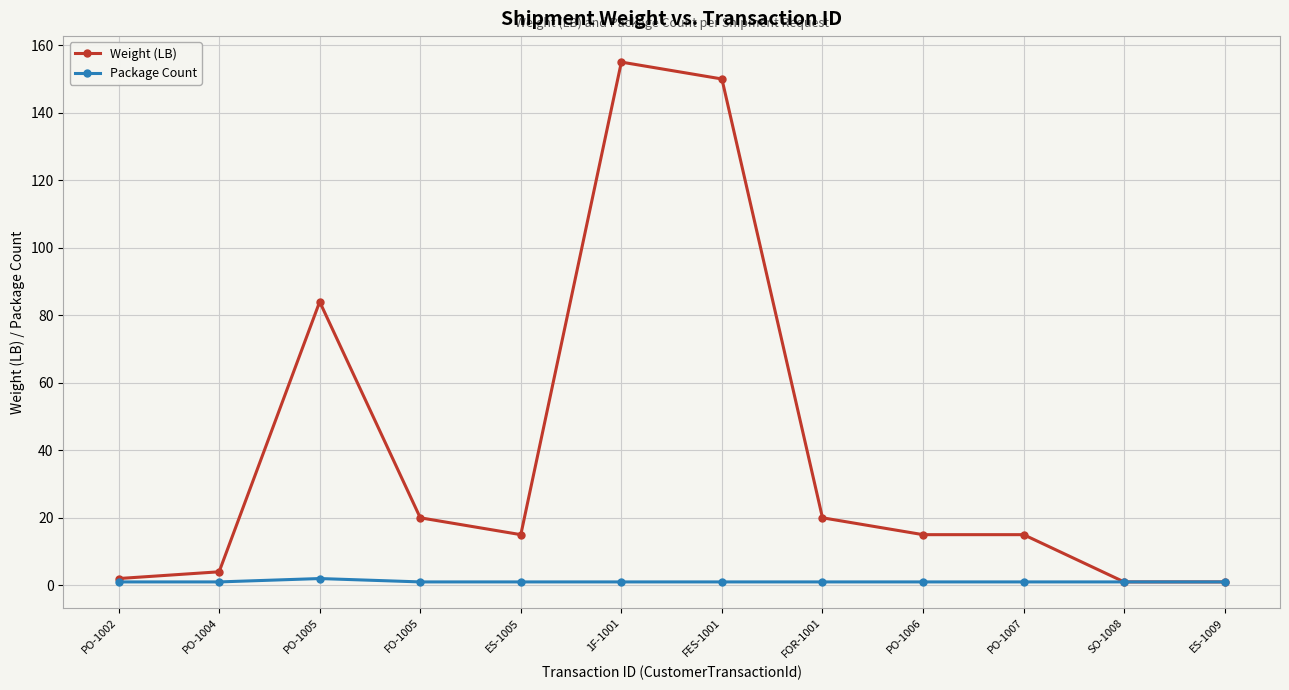

At how many categories does at least one series exceed 49?

3